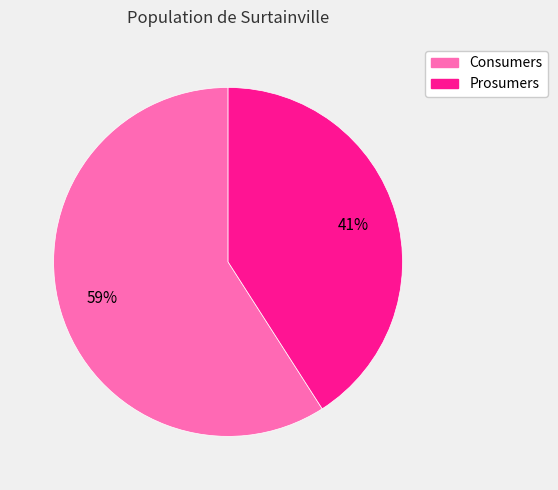

Is it true that Prosumers is 47% of the pie?

False